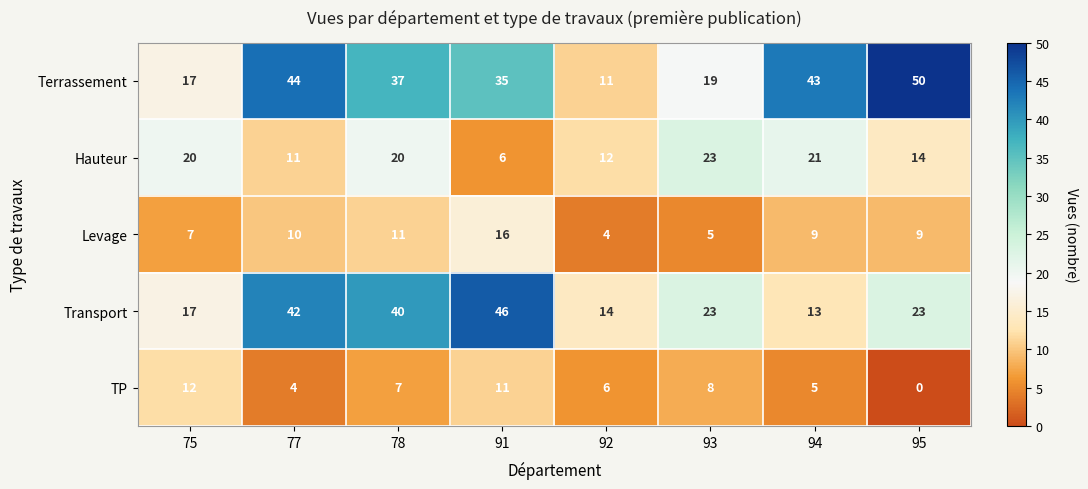

The Hauteur series shows 28 at 78. True or false?

False